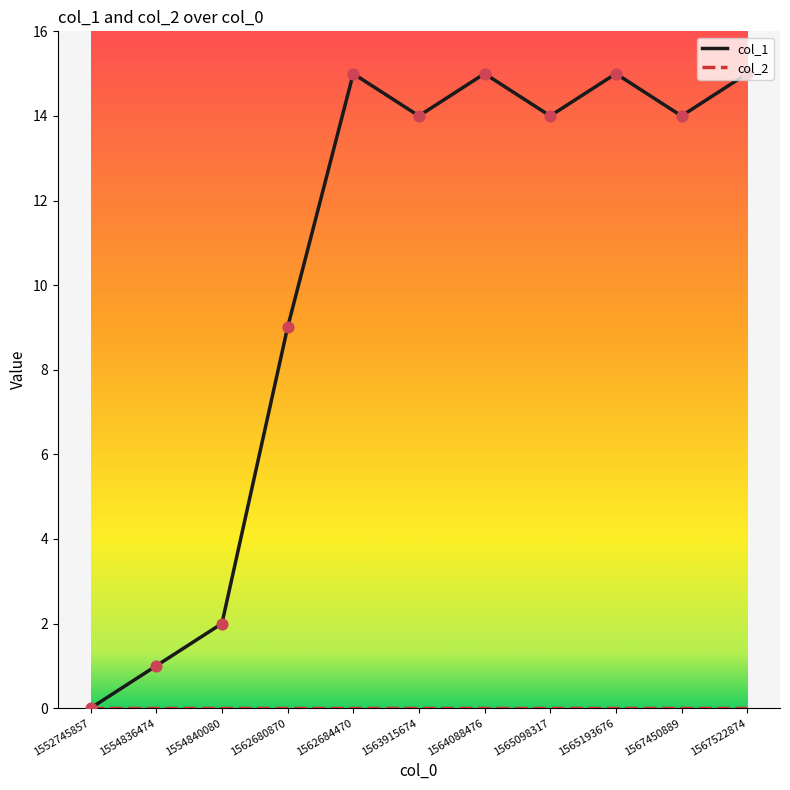

Which series has the widest spread of values?

col_1